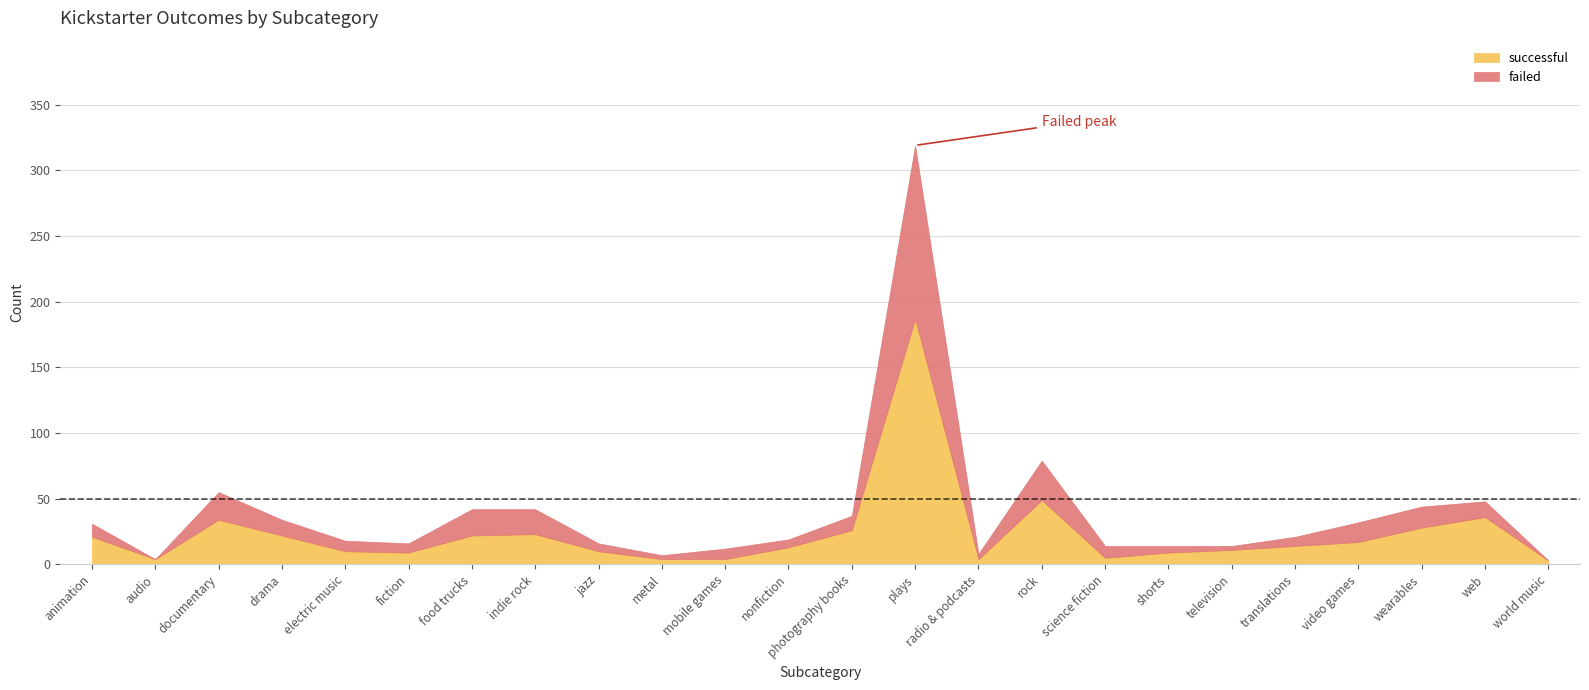

Reading left to right, extract all data points from this chart.

successful: 21	4	34	22	10	9	22	23	10	4	4	13	26	187	4	49	5	9	11	14	17	28	36	3
failed: 10	0	21	12	8	7	20	19	6	3	8	6	11	132	4	30	9	5	3	7	15	16	12	0